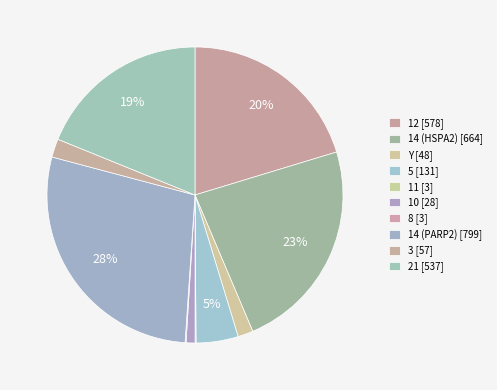

To the nearest percent, what is the difference between the Y and 14 (HSPA2) slice percentages?

22%